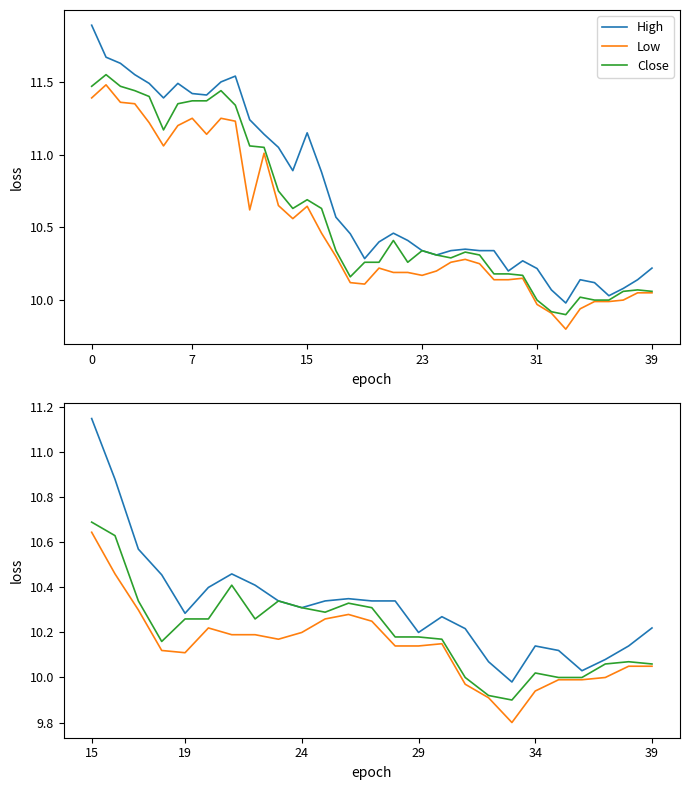

List the series in order of their peak value, highest first.

High, Close, Low